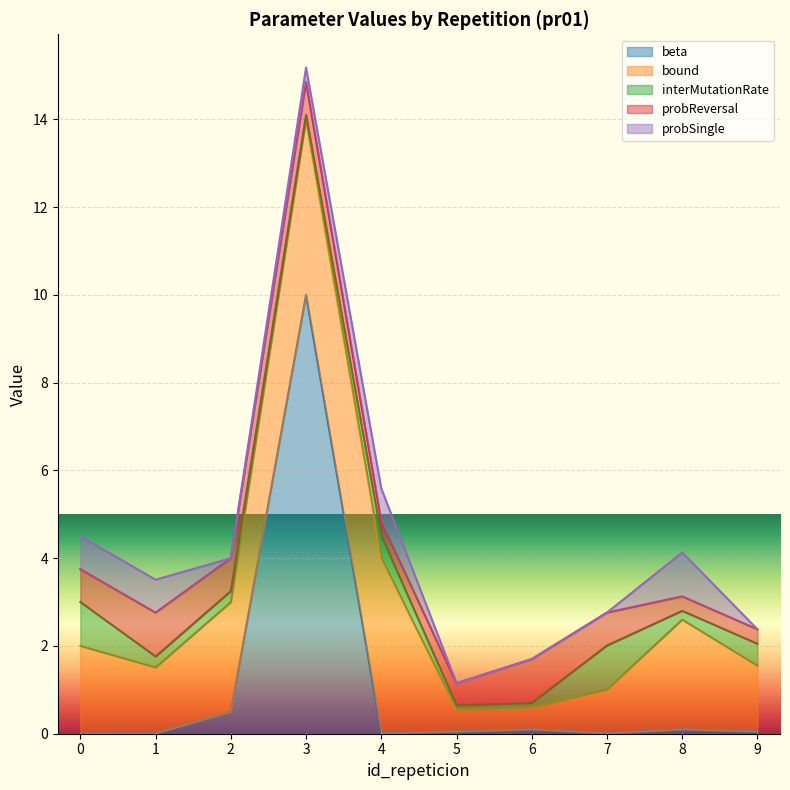

The bound series shows 1.9 at 3. True or false?

False